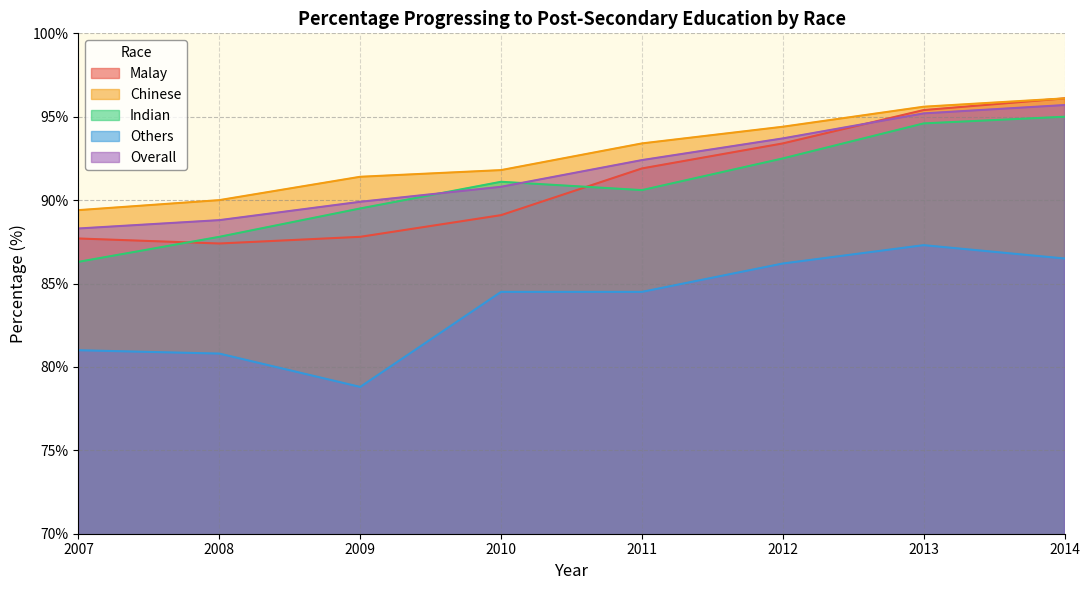

Which category has the lowest value in the Overall series?

2007